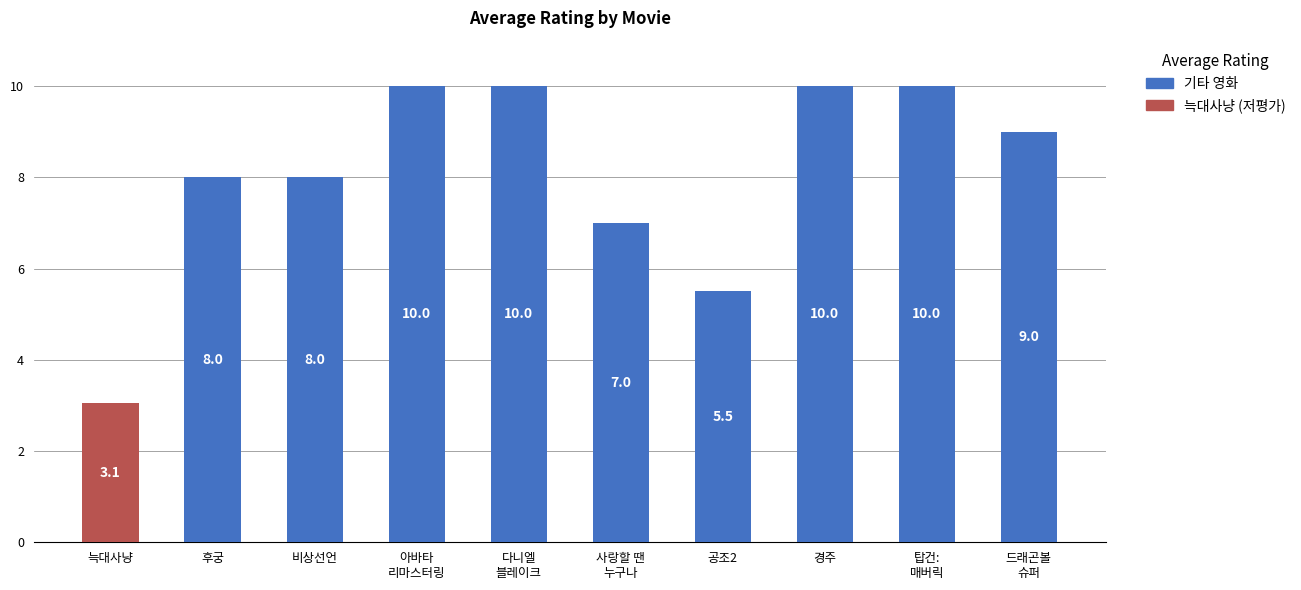

Where is the data nearest to the value 6?

공조2